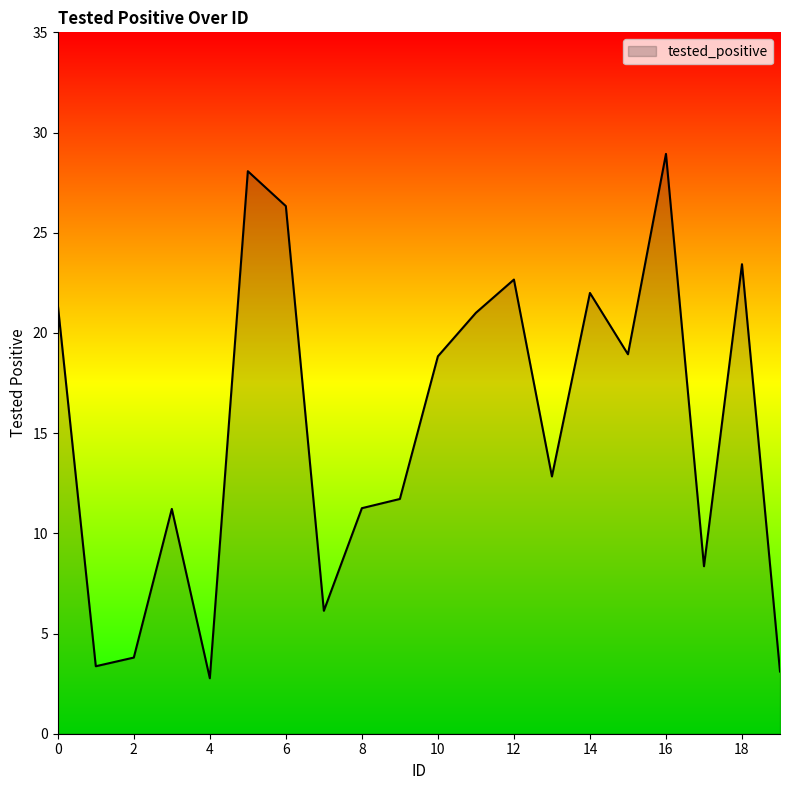

How many series are shown in this chart?

1